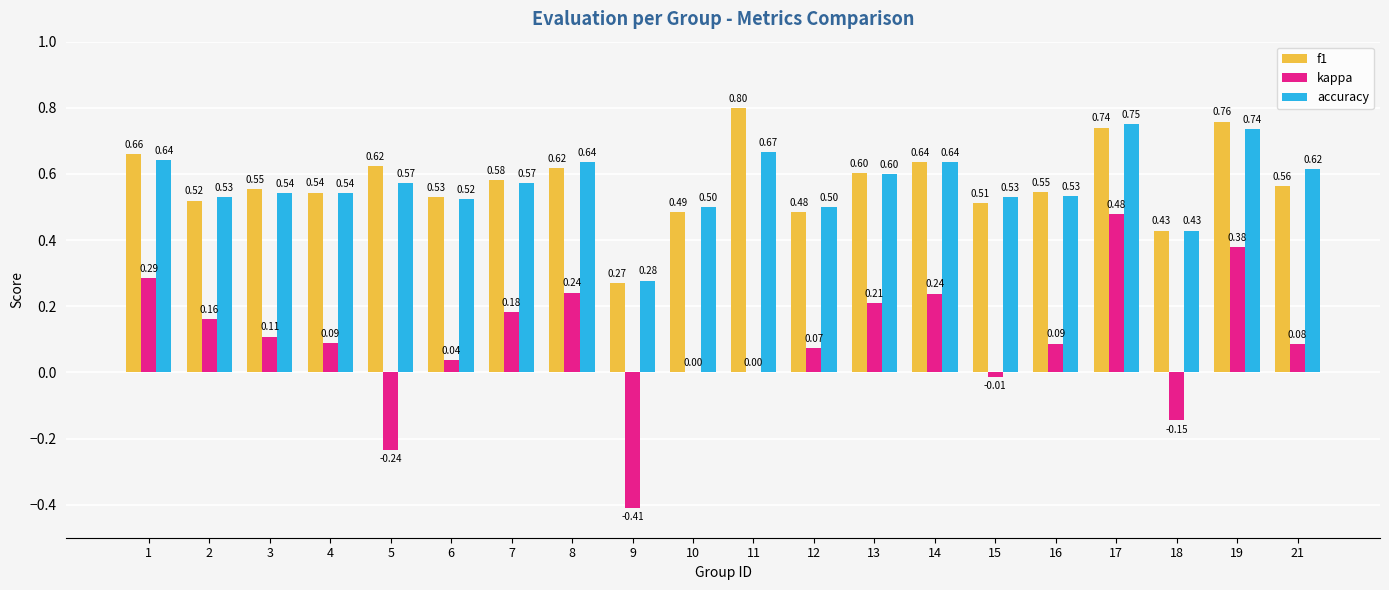

What is the sum of the accuracy values at 15 and 21?

1.1